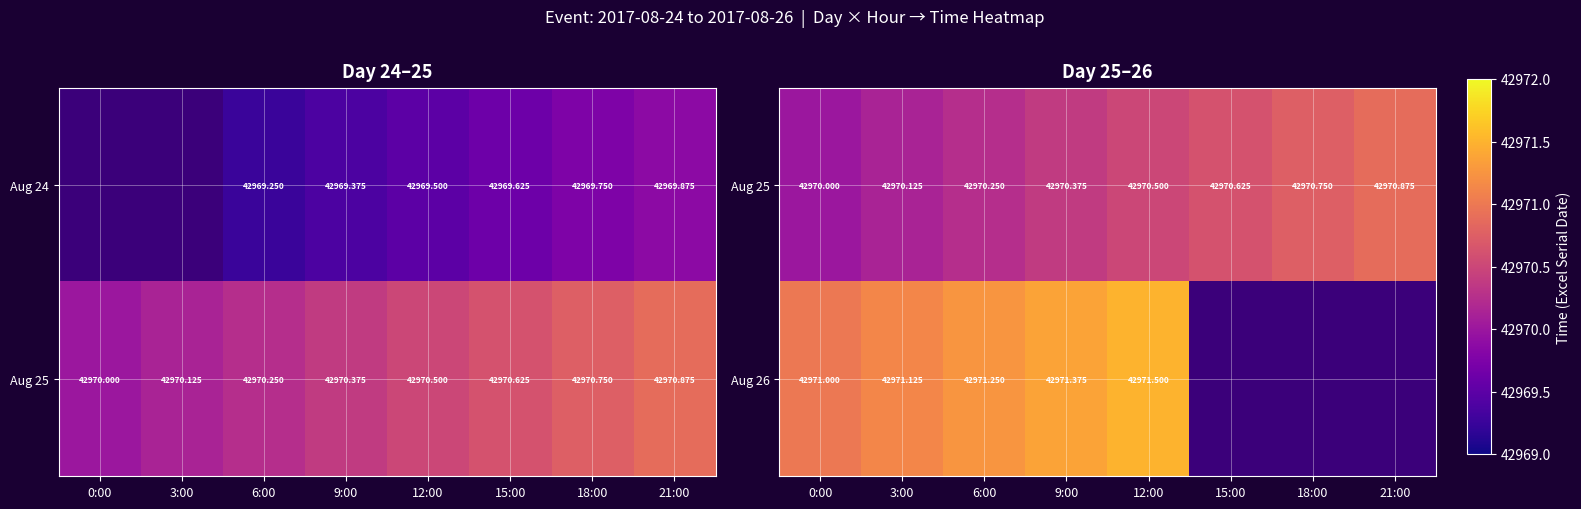

What is the difference between the highest and lowest values at 0:00?

1.0